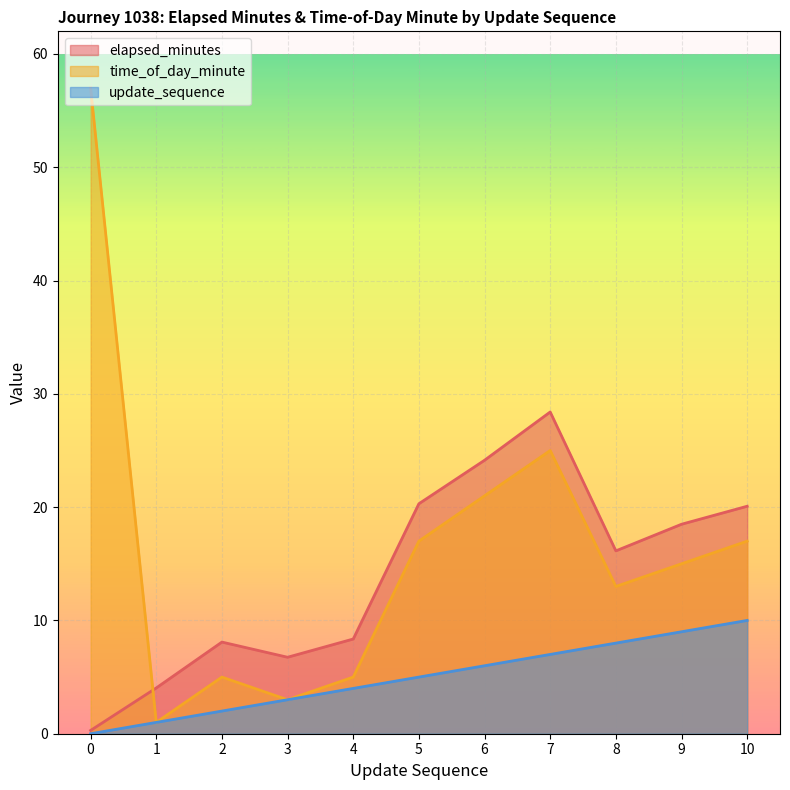

True or false: update_sequence and elapsed_minutes intersect in this chart.

False